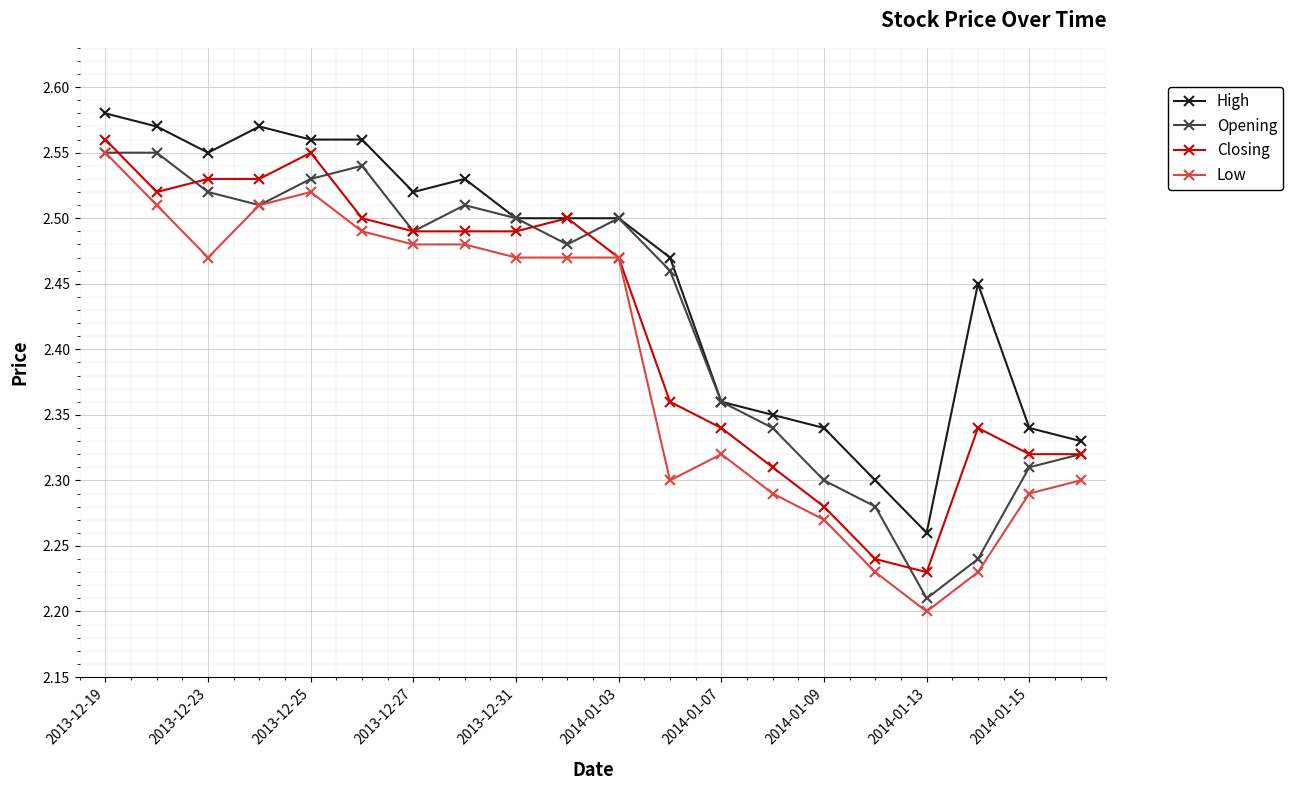

At how many categories does at least one series exceed 2?

20